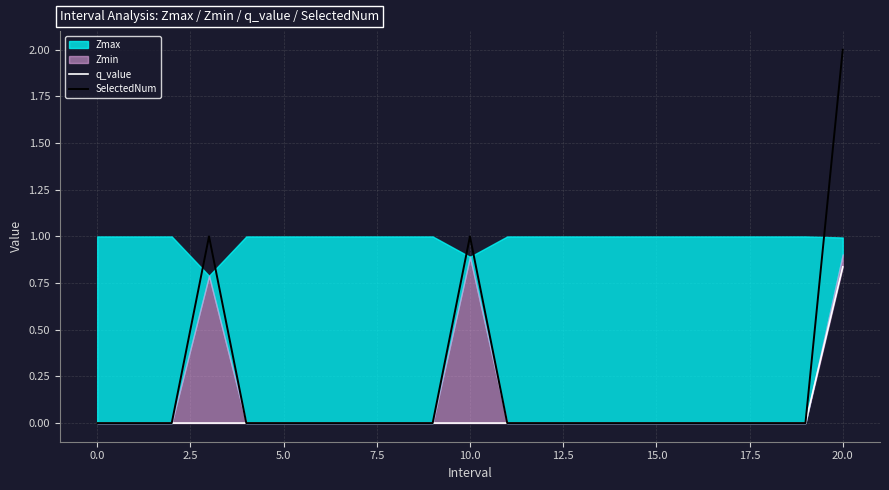

The value of q_value at 17 is 0.0. True or false?

True